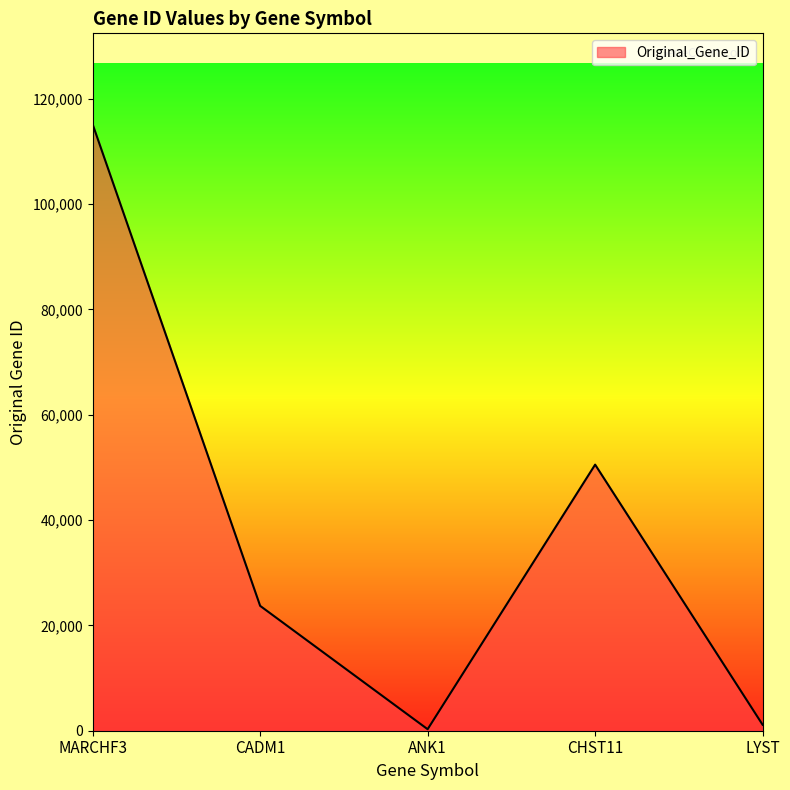

What is the average value?

38152